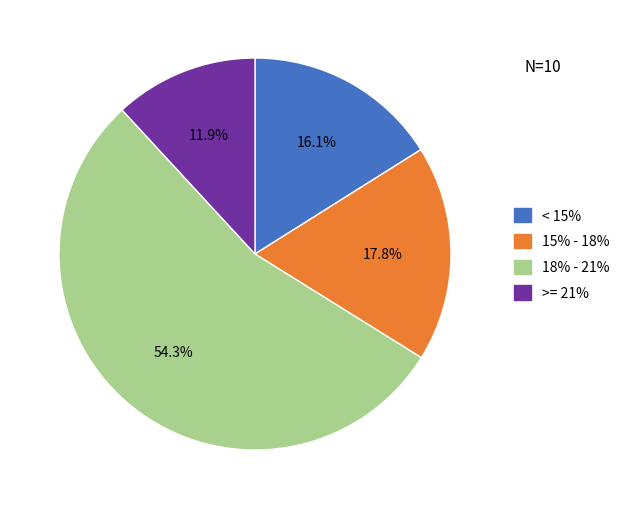

How many segments does this pie chart have?

4